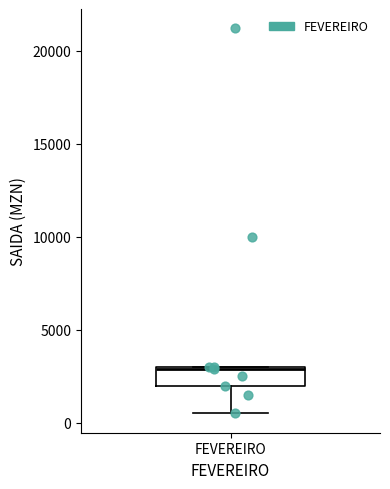

Transcribe this box plot: give where the median line is, the range the box spans, and where the two whiskers end, as read against the y-axis. The values are not printed on the chart, so give them approximately, as read against the axis.

median 3000, box 2000 to 3000, whiskers 500 to 3000